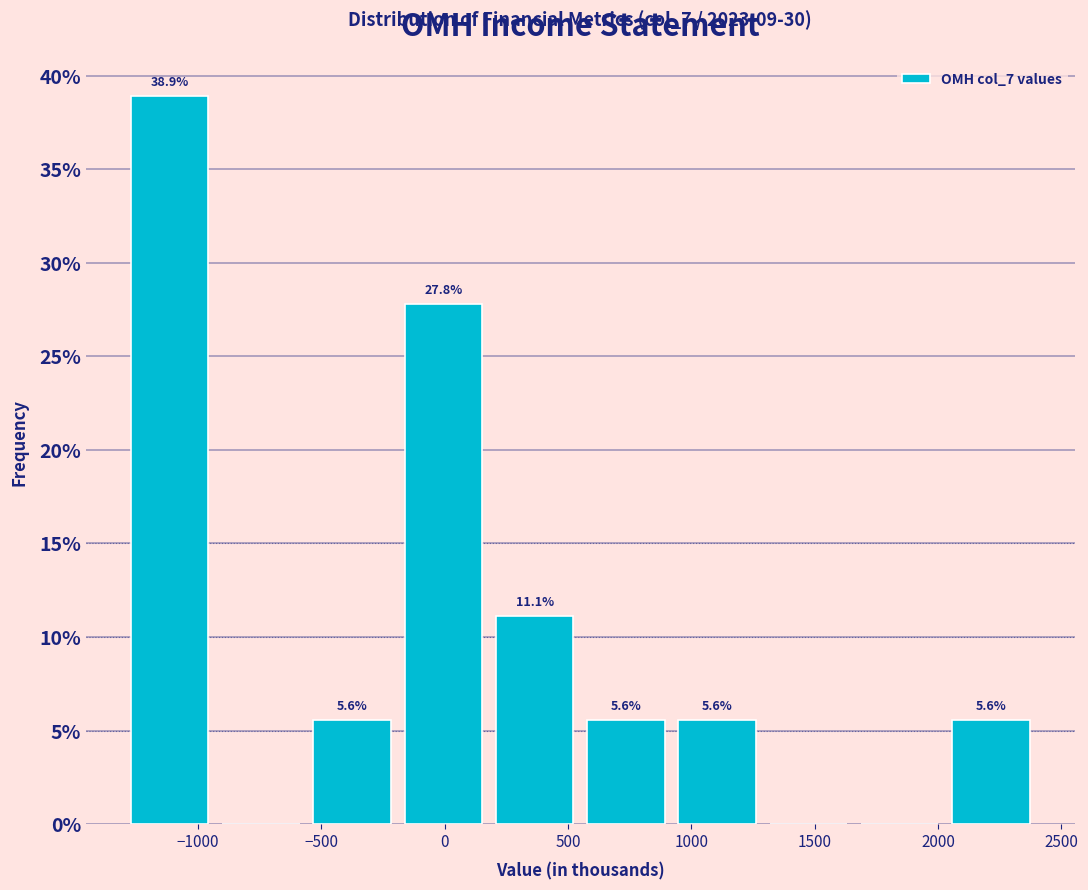

Which range on the x-axis has the tallest bar?

-1300 to -930